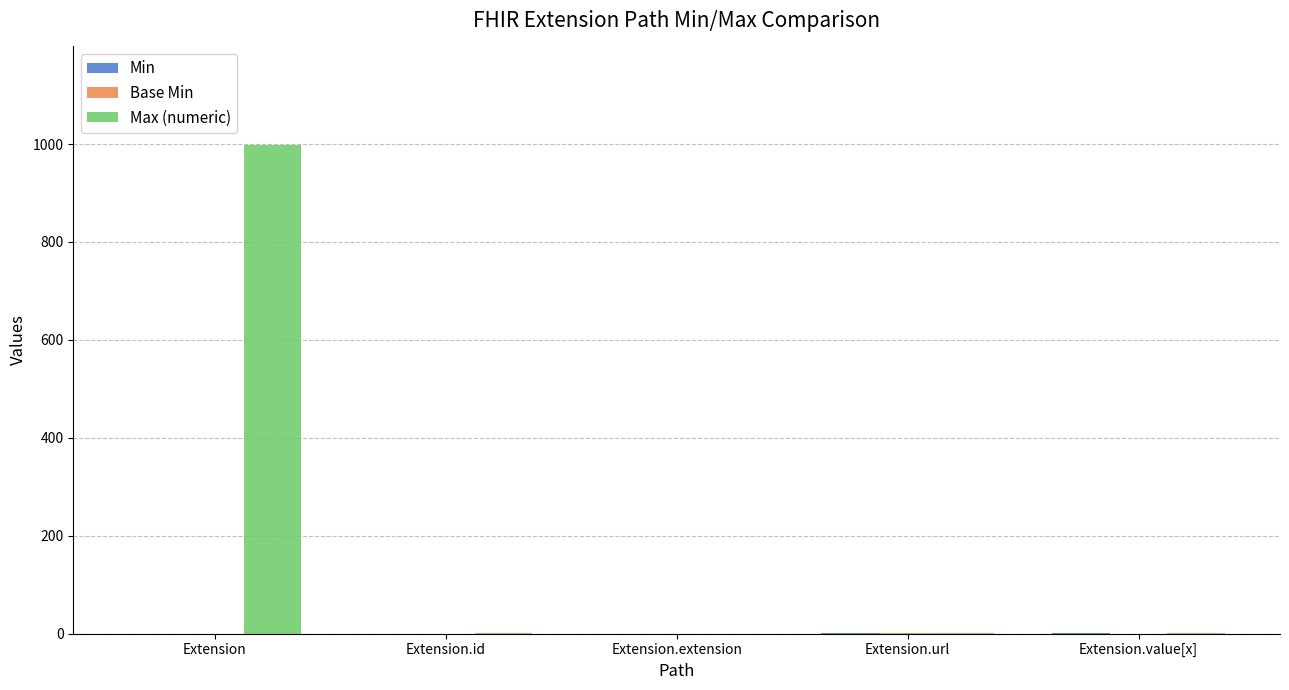

At which category is the sum across all series the highest?

Extension